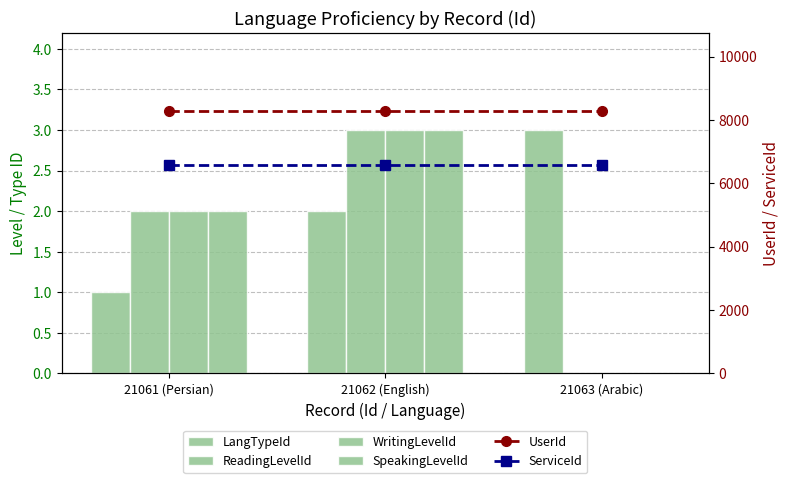

How many categories are shown in the chart?

3